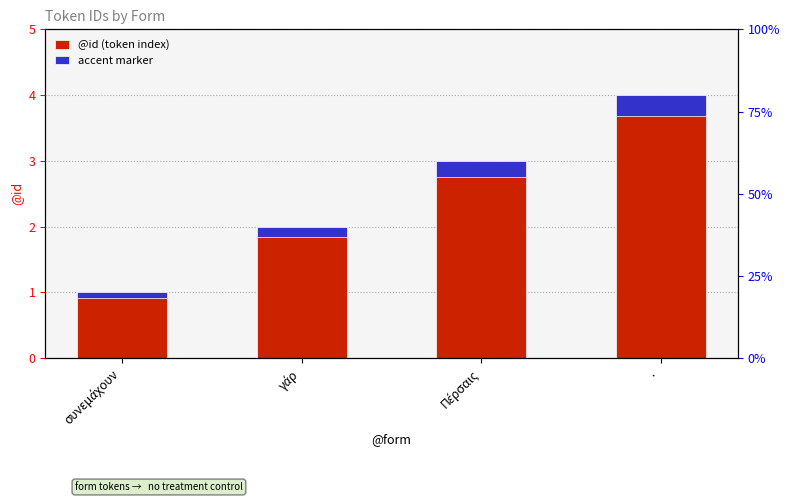

What are all the series names shown in the legend?

@id (token index), accent marker